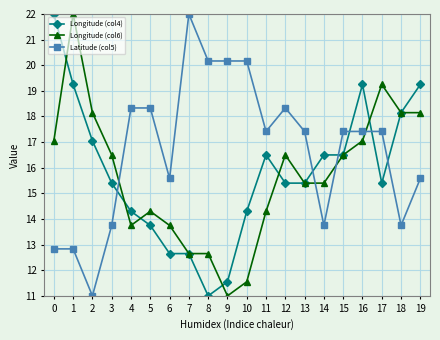

Is it true that Longitude (col6) equals 20.6 at 6?

False